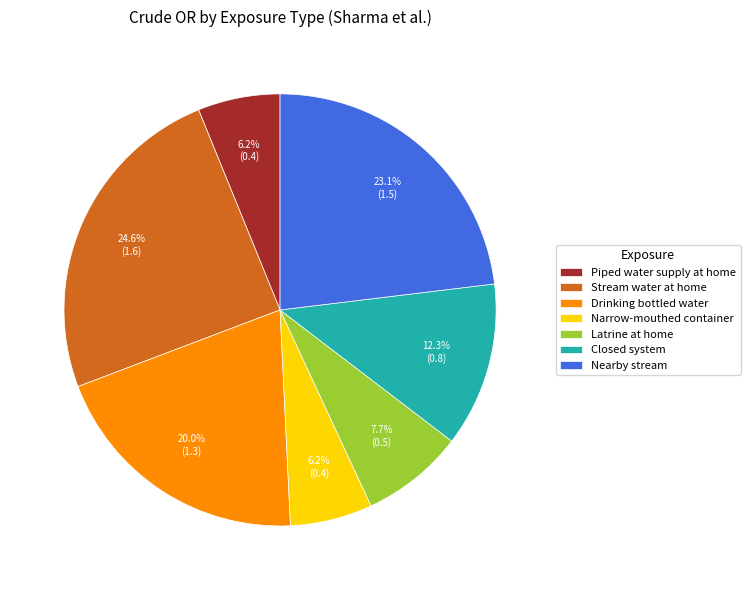

Is it true that Stream water at home is 25% of the pie?

True